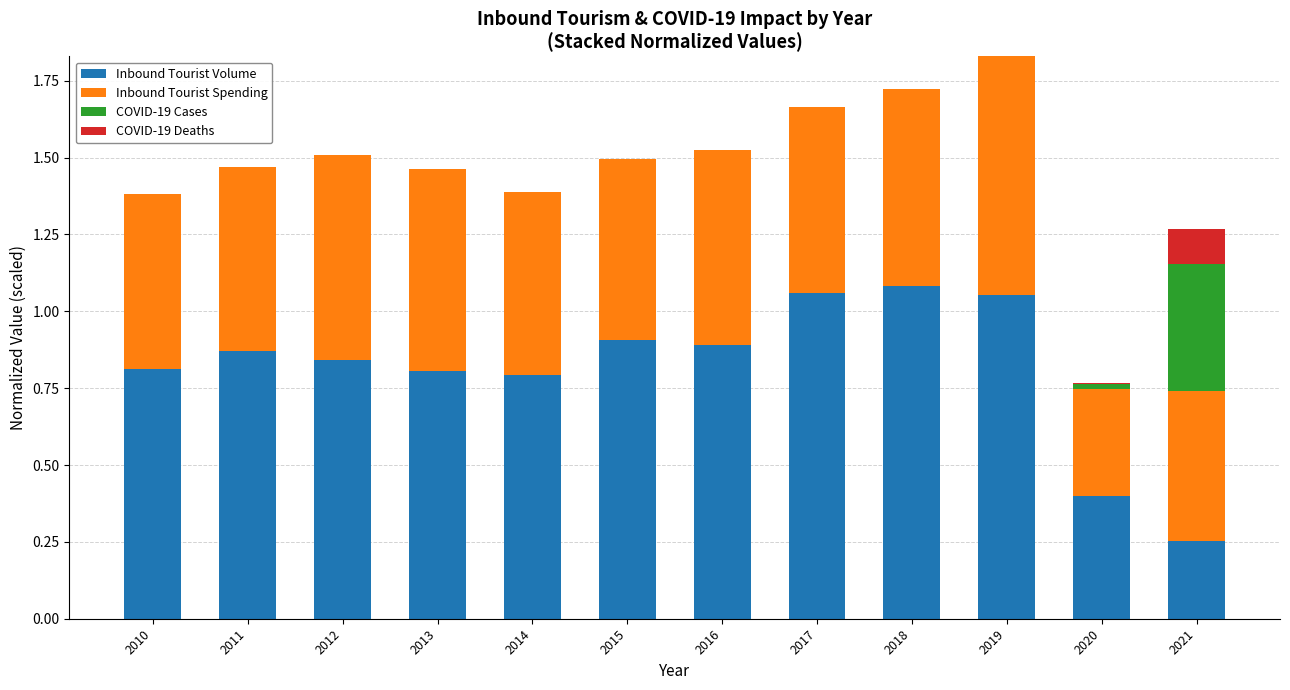

The value of Inbound Tourist Volume at 2012 is 1.1. True or false?

False